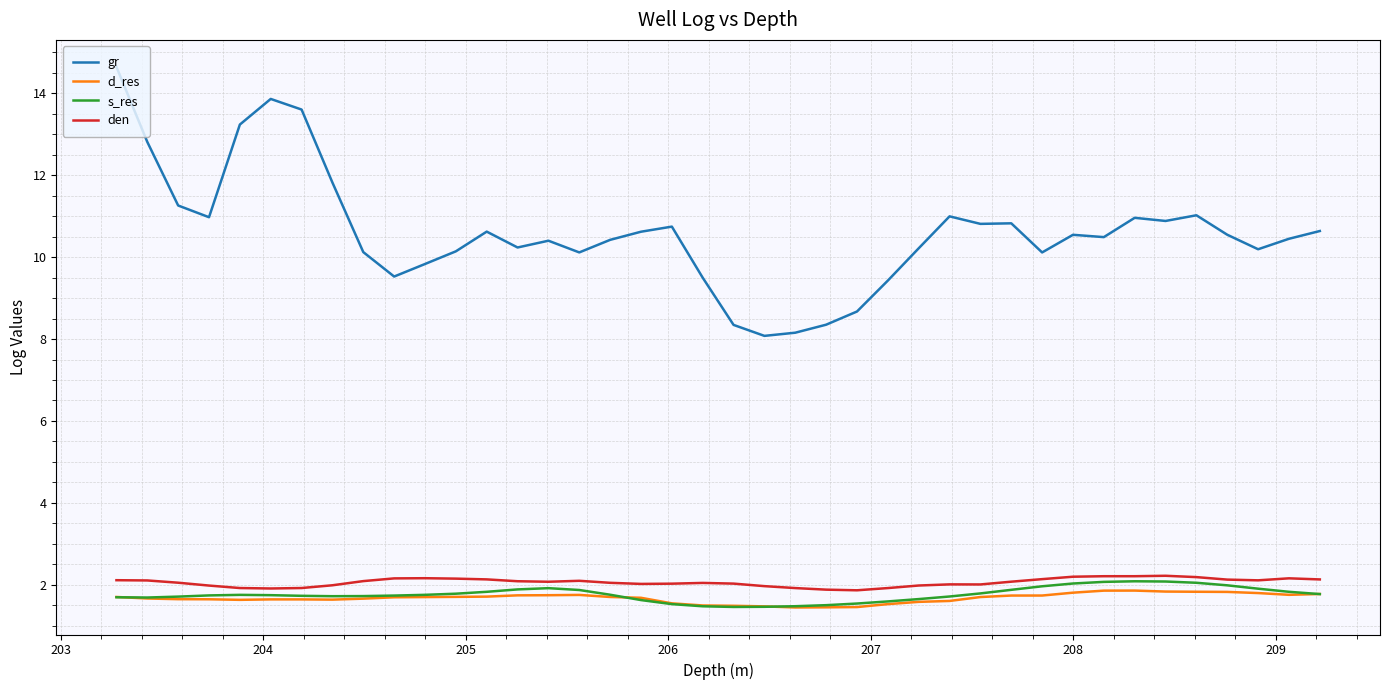

Which series has the largest total across all categories?

gr